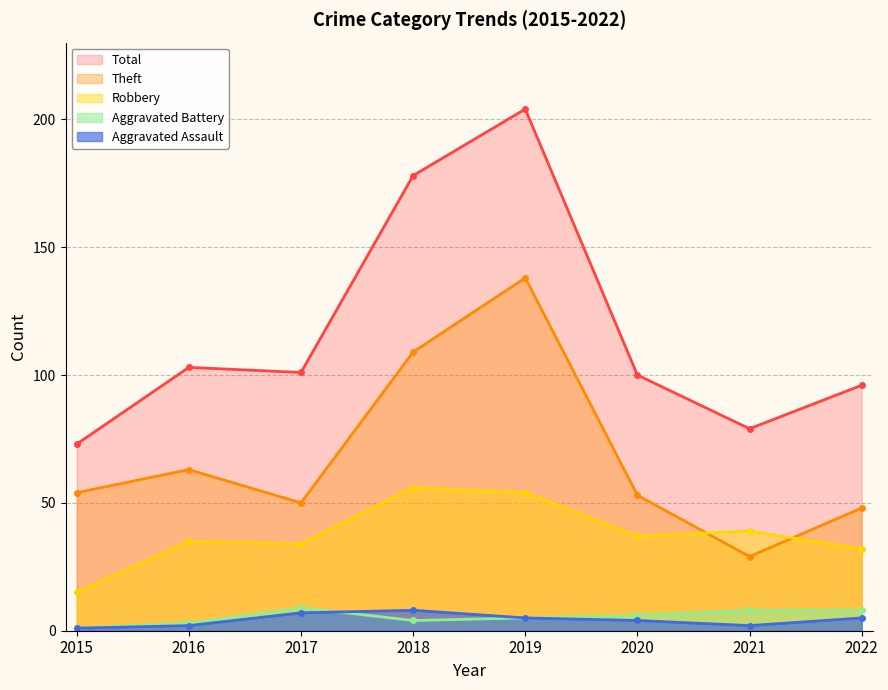

What value does the Aggravated Battery series have at 2021?

8